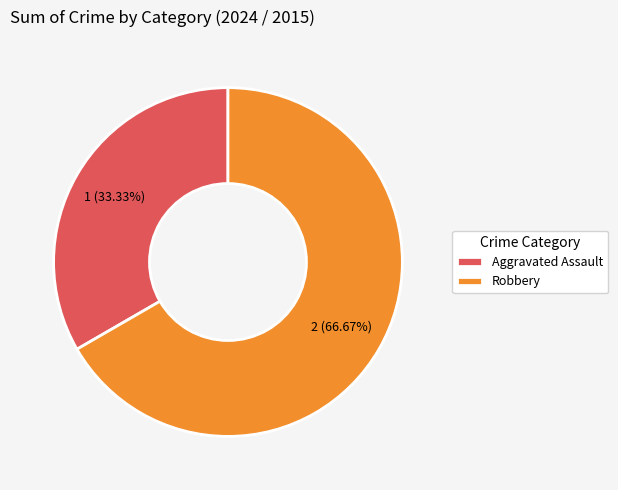

To the nearest percent, what is the combined percentage of Robbery and Aggravated Assault?

100%